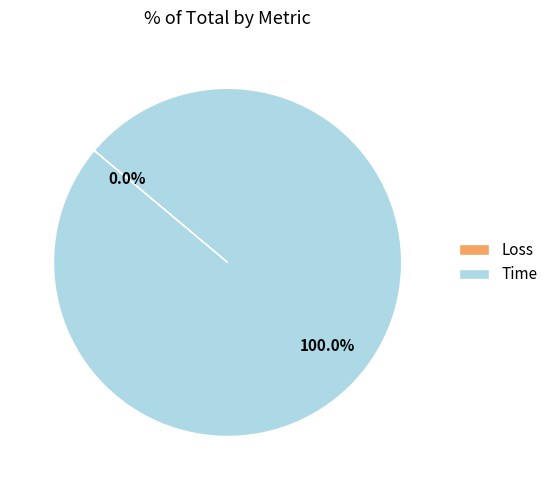

Is the sum of Loss and Time greater than half?

Yes